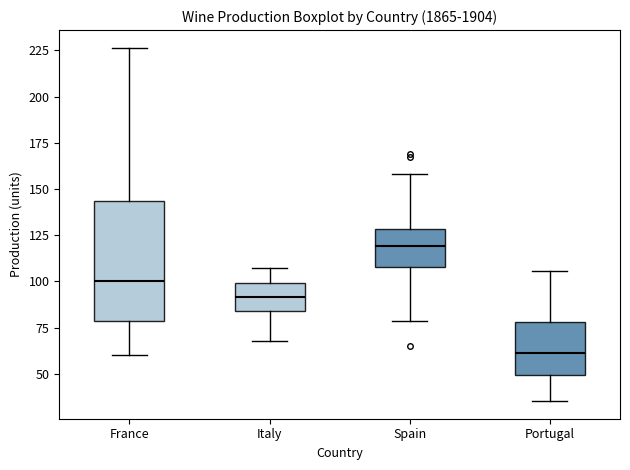

Where is the lower edge of the box for Portugal on the y-axis? The values are not printed on the chart, so give them approximately, as read against the axis.

50